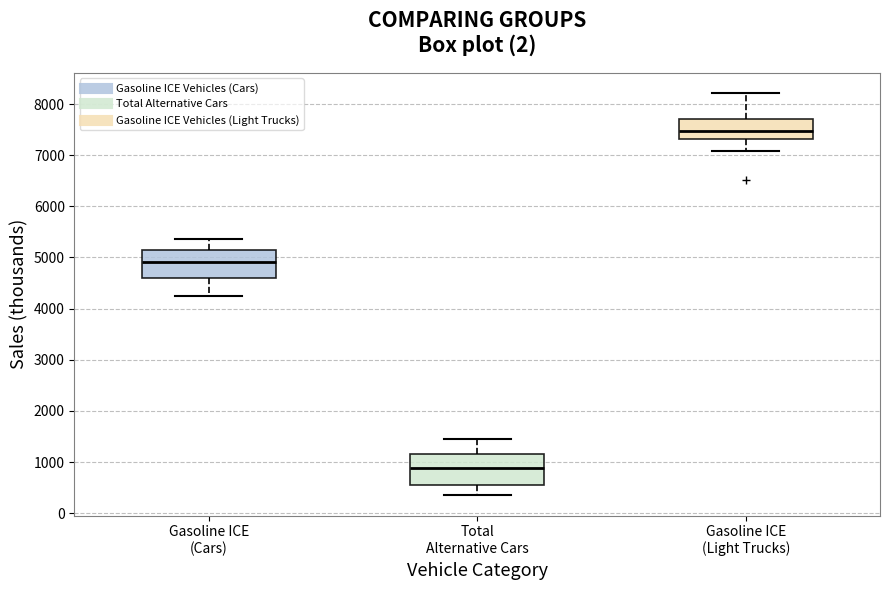

Which box has the lowest median line?

Total Alternative Cars